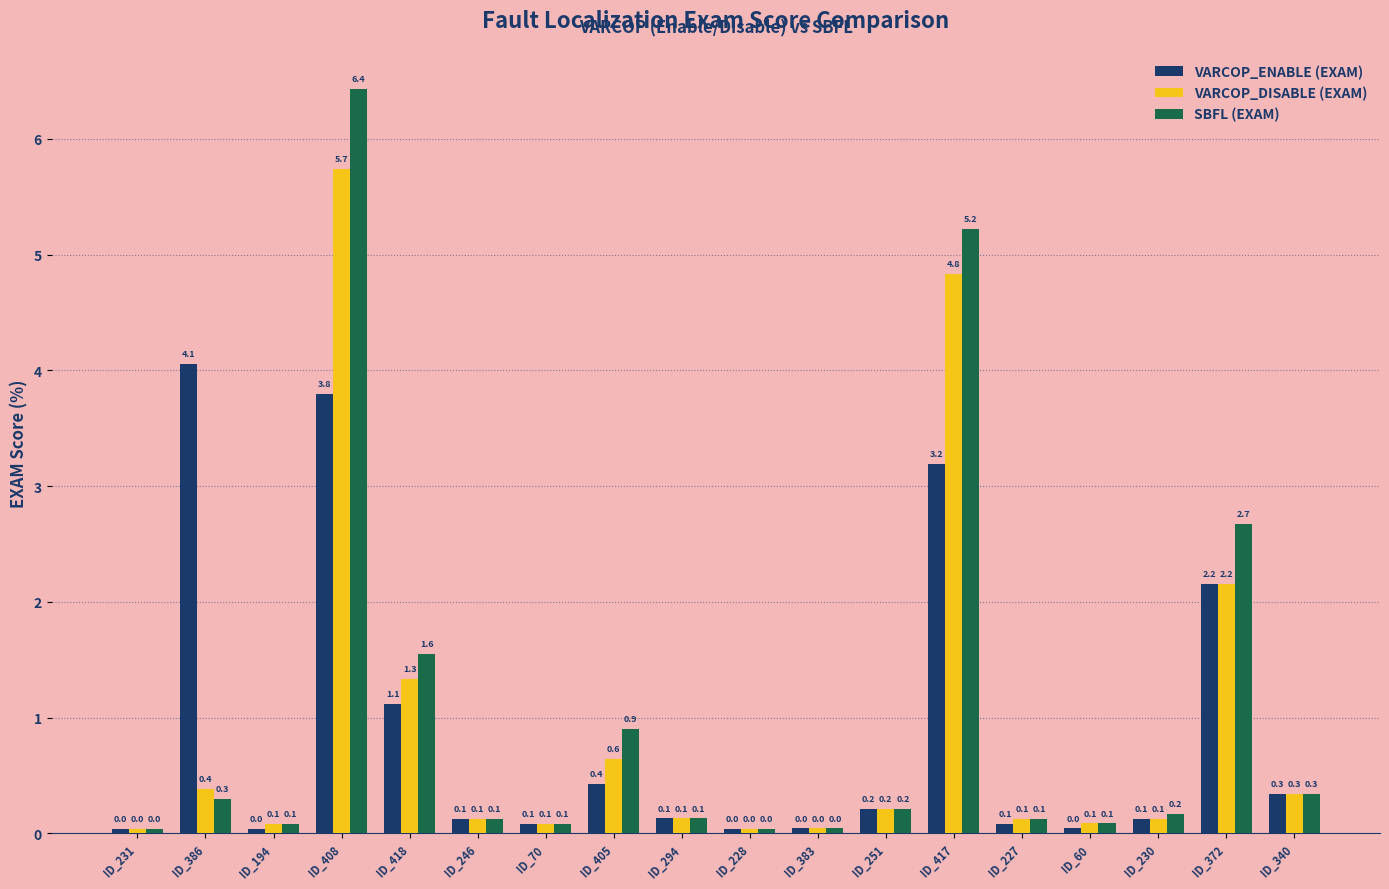

List the series in order of their overall mean, lowest first.

VARCOP_ENABLE (EXAM), VARCOP_DISABLE (EXAM), SBFL (EXAM)